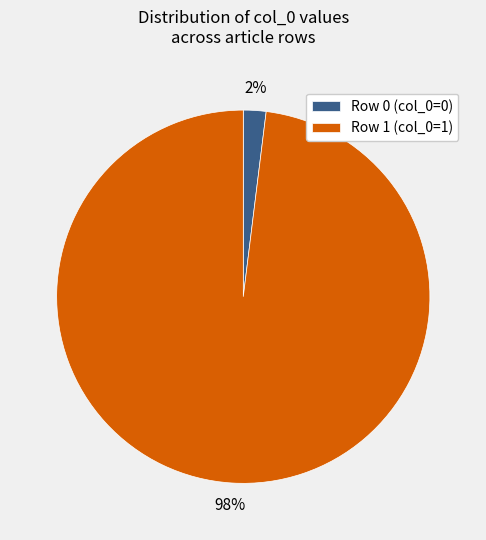

What is the largest slice in the pie chart?

Row 1